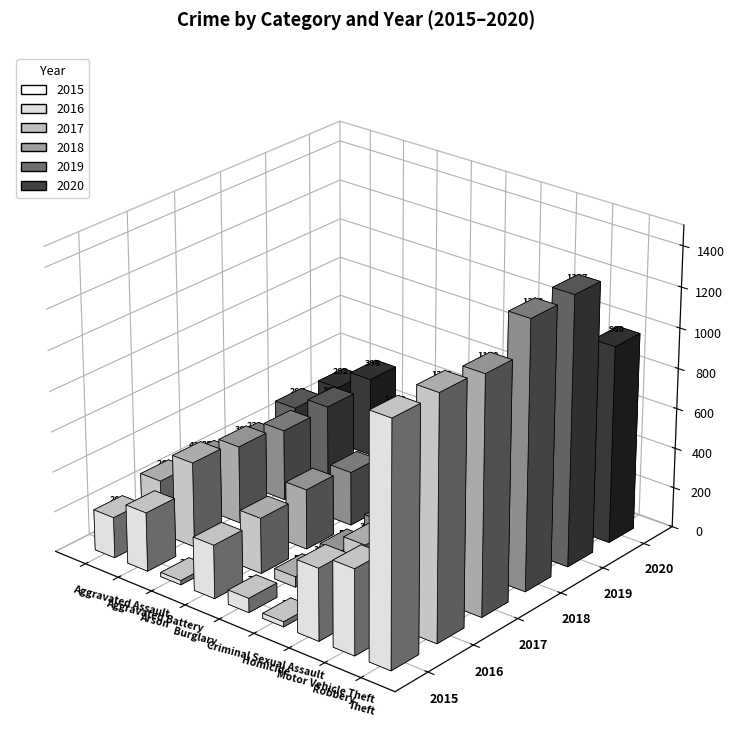

Rank the categories by 2018 value from highest to lowest.

Theft, Robbery, Motor Vehicle Theft, Aggravated Battery, Burglary, Aggravated Assault, Criminal Sexual Assault, Homicide, Arson